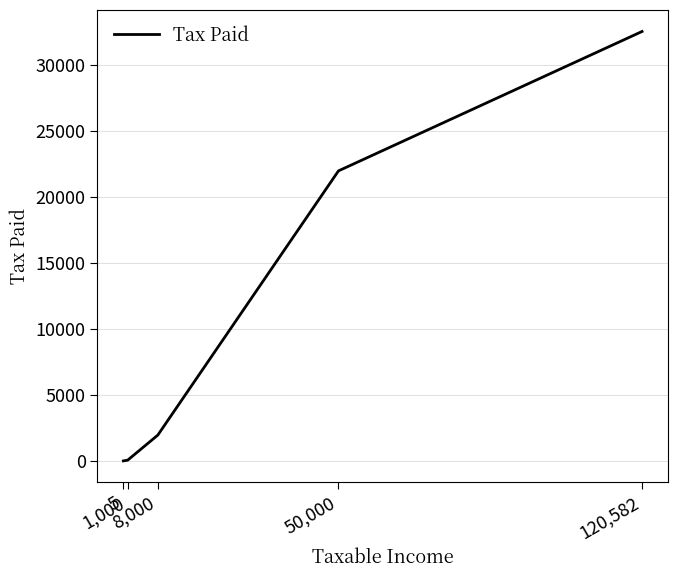

The chart shows a value of 21991.3 at 50,000. True or false?

True